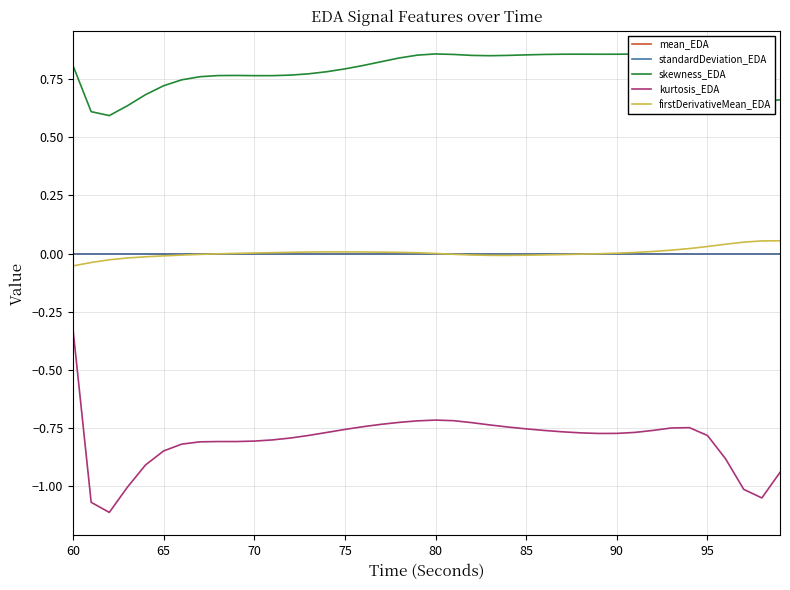

True or false: firstDerivativeMean_EDA and kurtosis_EDA intersect in this chart.

False